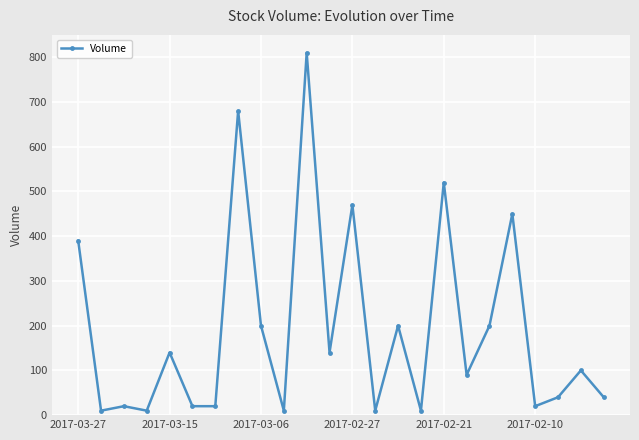

What is the smallest value displayed?

10